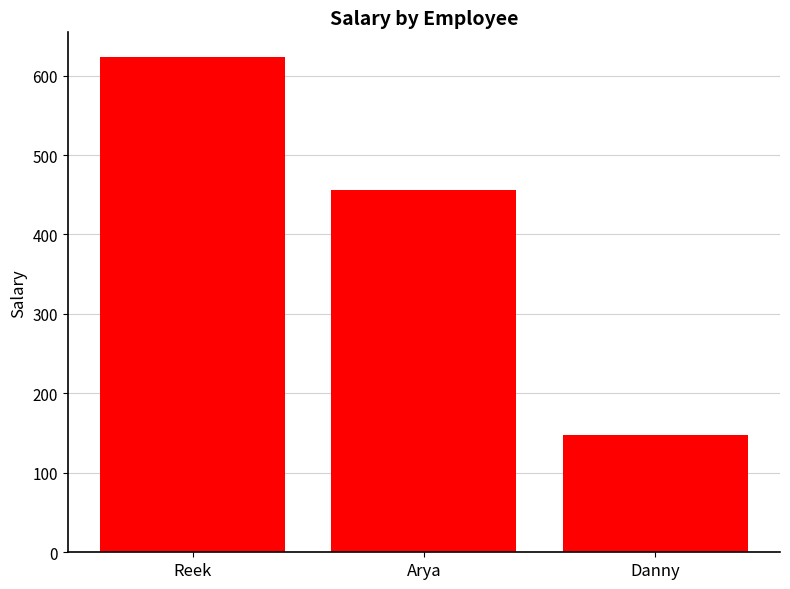

The value at Danny is 237.7. True or false?

False